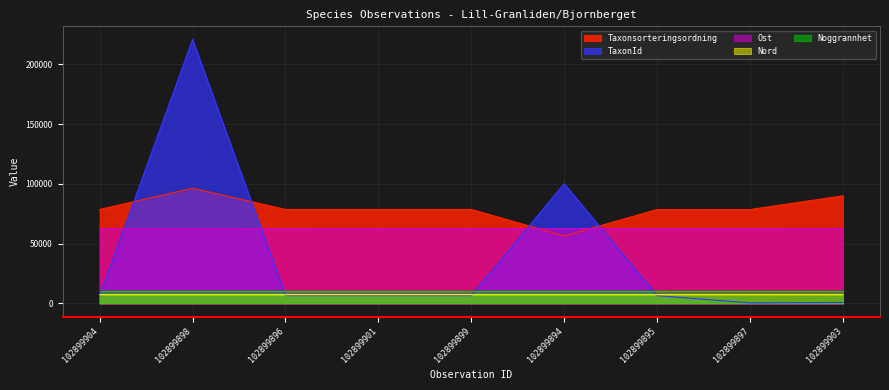

What is the value of the Ost point at the 2nd from the left?

62472.9